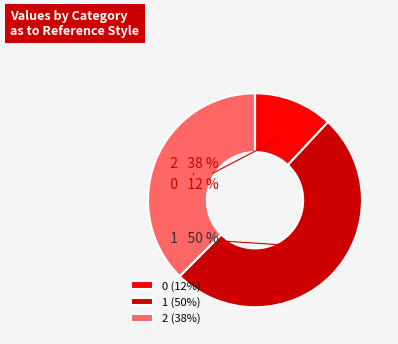

Do 1 and 2 together represent more than half of the pie?

Yes